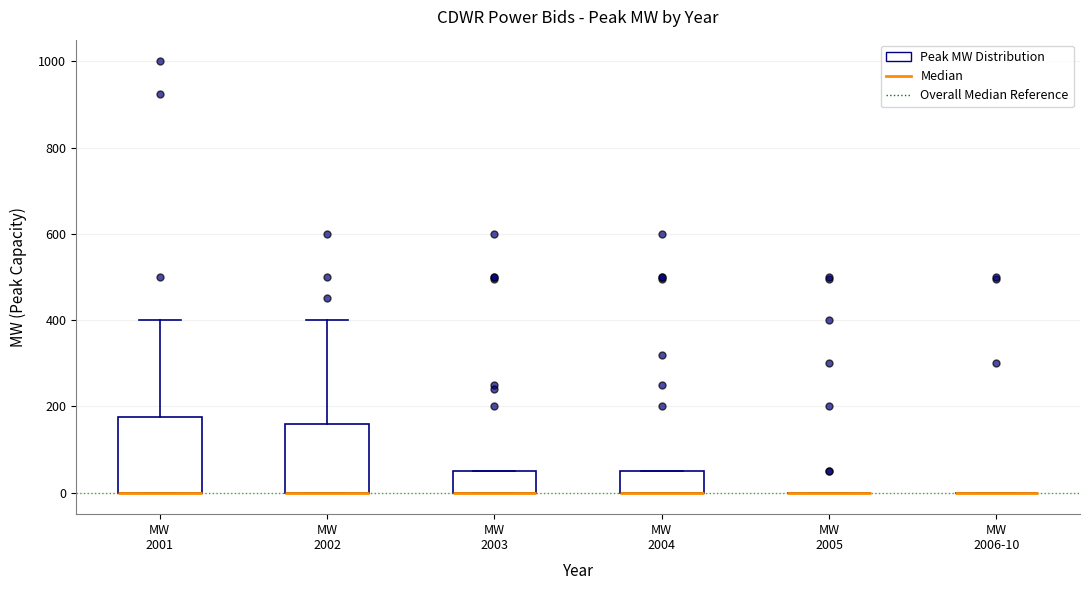

Reading left to right, read every box against the y-axis: the position of its median line, the range the box covers, and the ends of its whiskers. The values are not printed on the chart, so give them approximately, as read against the axis.

MW 2001: median 0 (drawn on the box's lower edge), box 0 to 180, whiskers 0 to 400
MW 2002: median 0 (drawn on the box's lower edge), box 0 to 160, whiskers 0 to 400
MW 2003: median 0 (drawn on the box's lower edge), box 0 to 60, whiskers 0 to 60
MW 2004: median 0 (drawn on the box's lower edge), box 0 to 60, whiskers 0 to 60
MW 2005: box collapsed to a line at 0, whiskers 0 to 0
MW 2006-10: box collapsed to a line at 0, whiskers 0 to 0